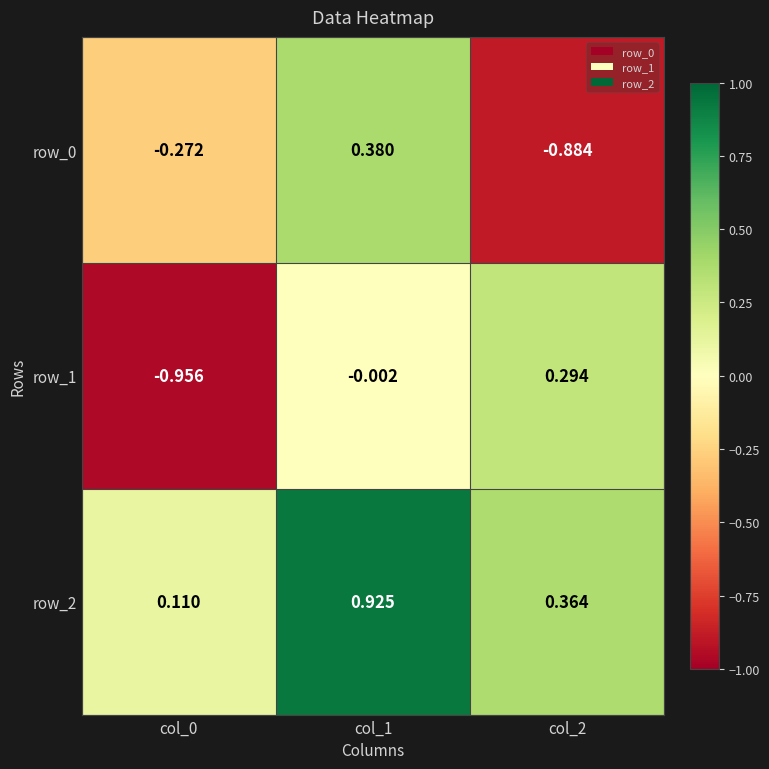

Is the value of row_2 at col_0 greater than the value of row_0 at col_1?

No